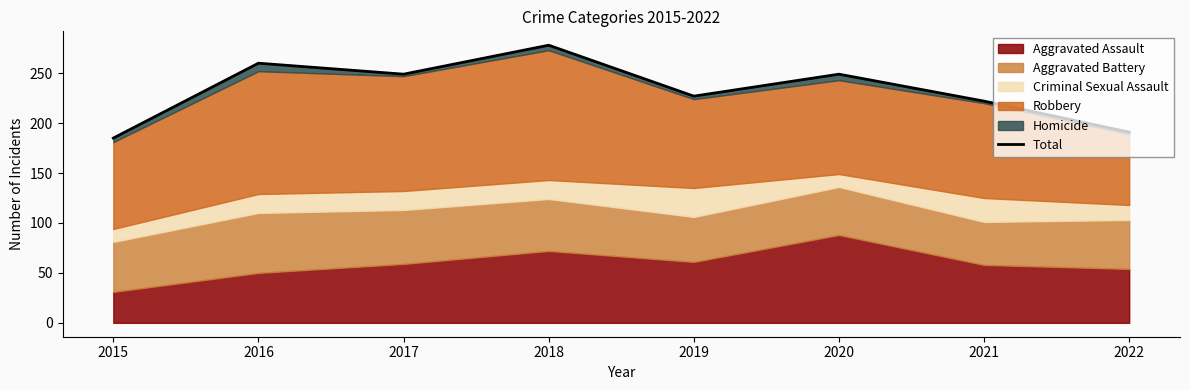

Read the value at 2022, to the nearest 5.

190